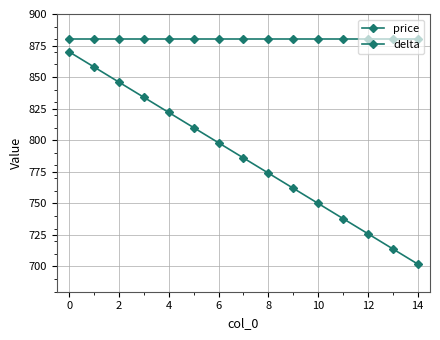

How many lines are shown in the chart?

2